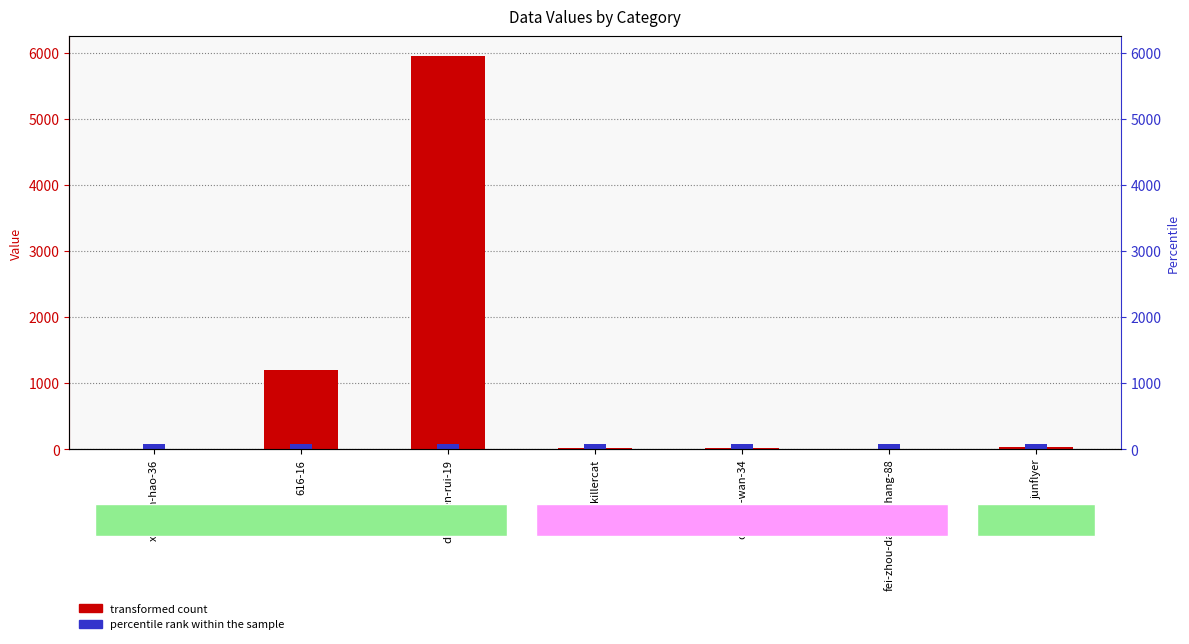

What is the change in value from ding-wen-rui-19 to junflyer?

-5915